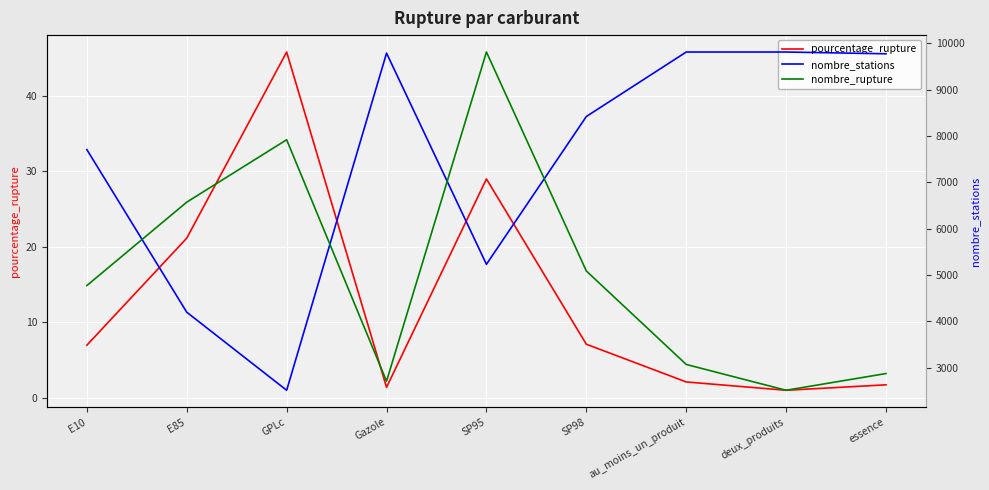

Rank the series at deux_produits from lowest to highest value.

pourcentage_rupture, nombre_rupture, nombre_stations